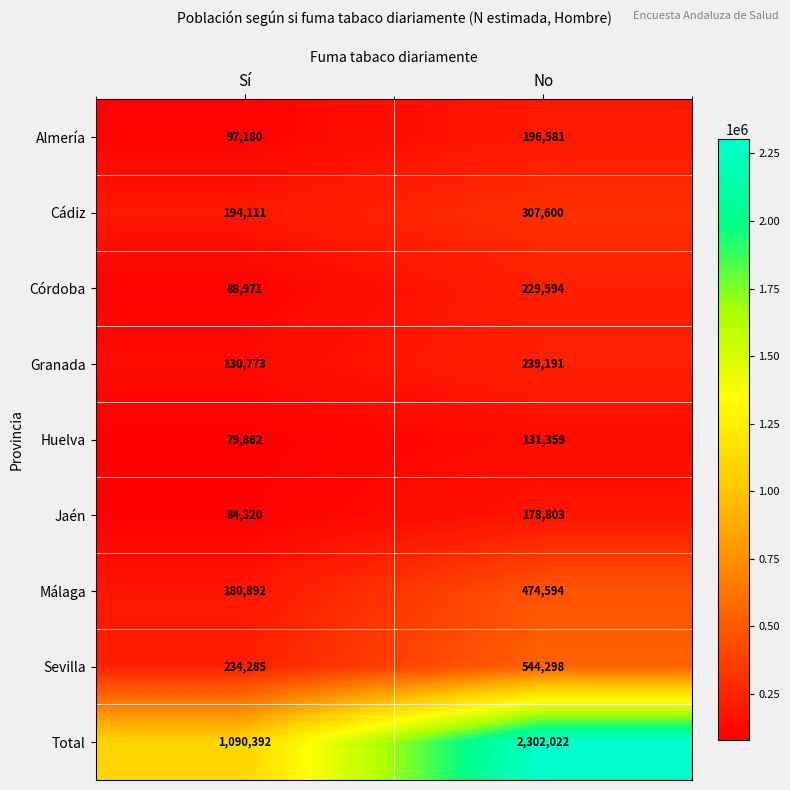

Which series has the widest spread of values?

Total